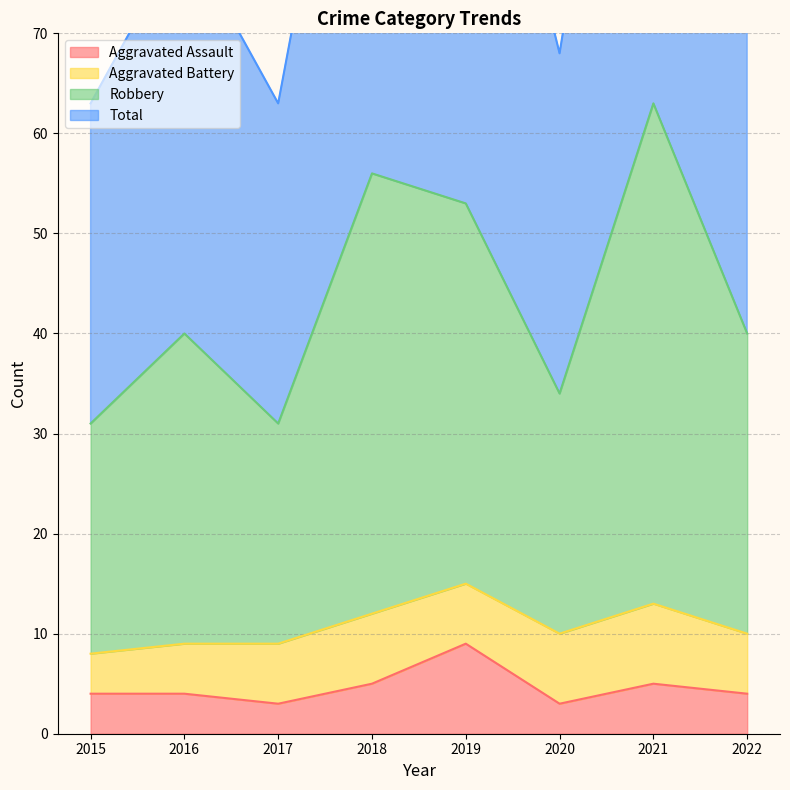

Rank the categories by Aggravated Assault value from lowest to highest.

2017, 2020, 2015, 2016, 2022, 2018, 2021, 2019